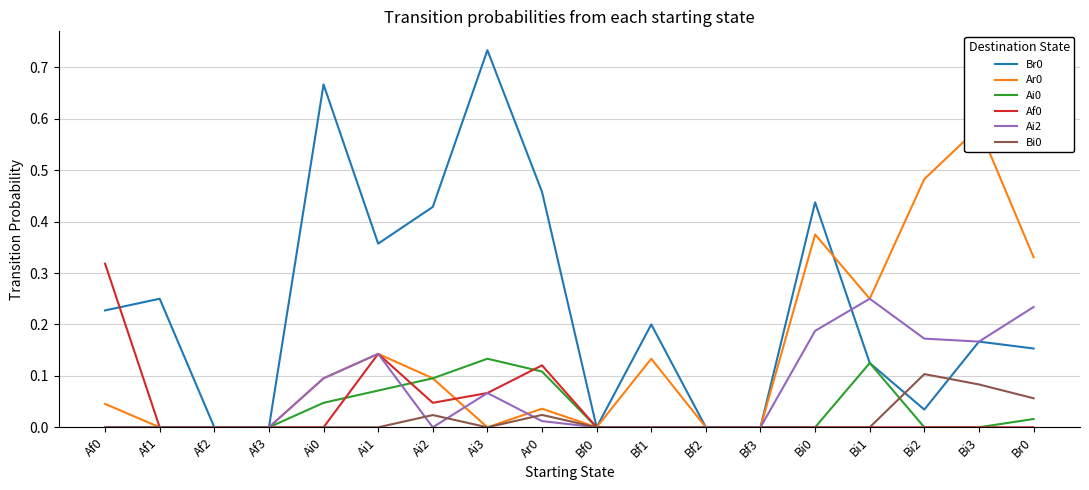

At which label is Ai0 closest to 0?

Af0